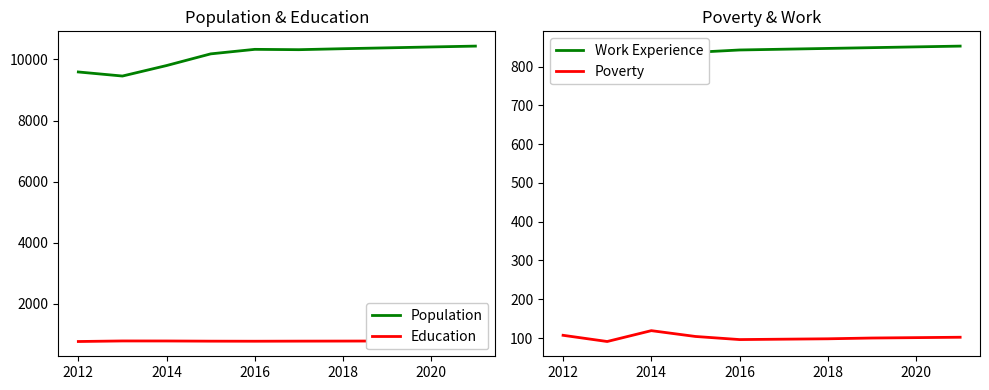

The Population series shows 9588 at 2012. True or false?

True